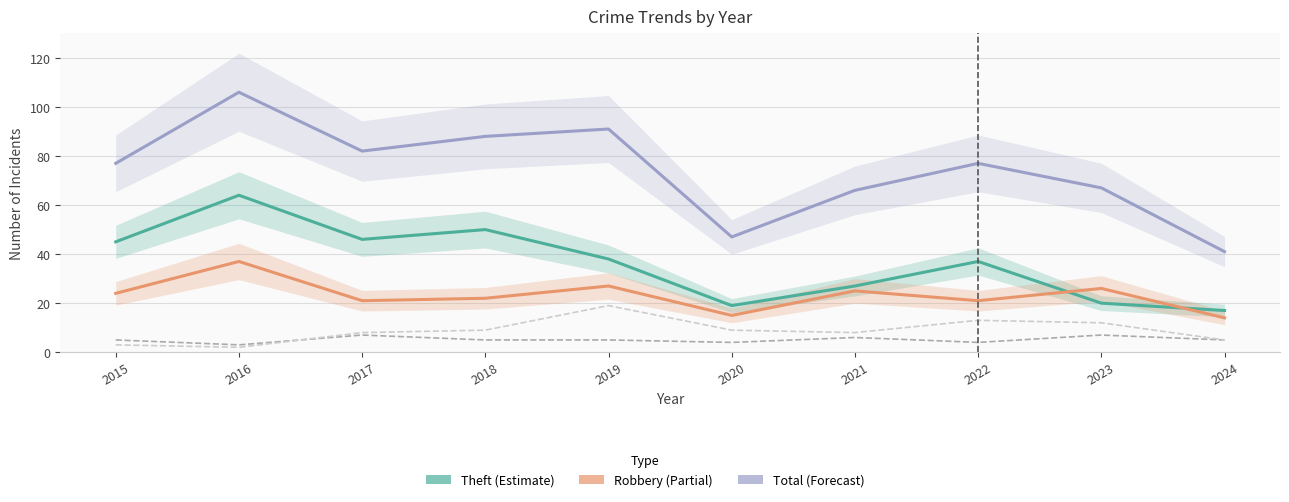

What is the value of the Robbery point at the 7th from the left?

25